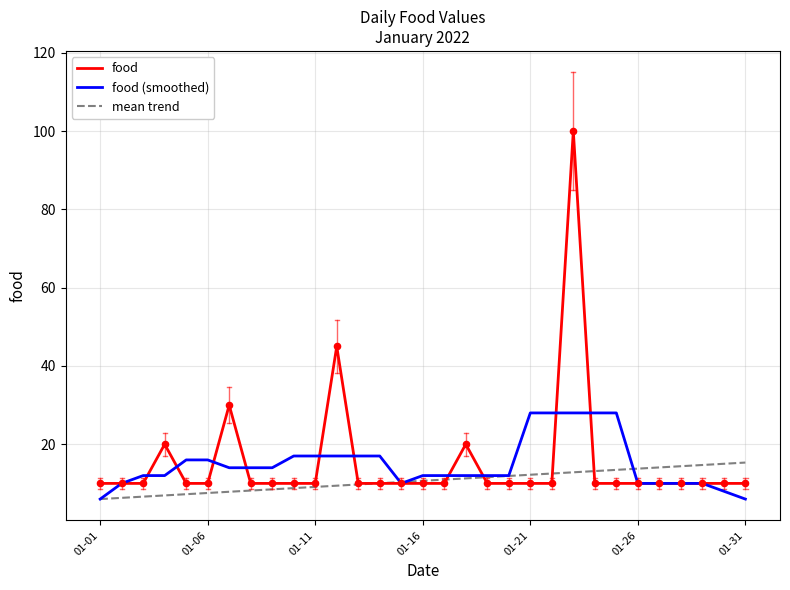

List the series in order of their peak value, lowest first.

mean trend, food (smoothed), food